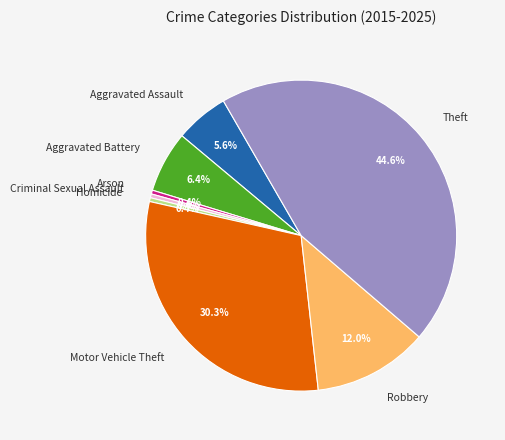

Which slice is the largest?

Theft